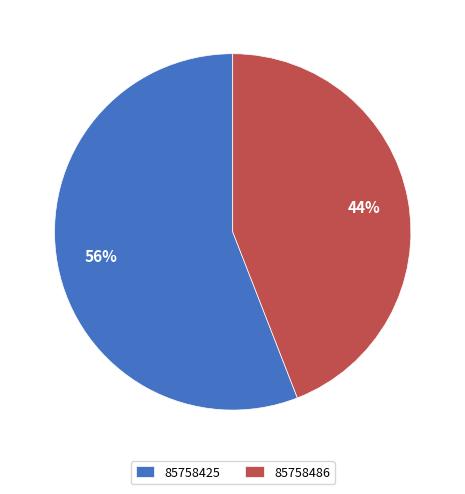

Does 85758486 represent more than half of the total?

No